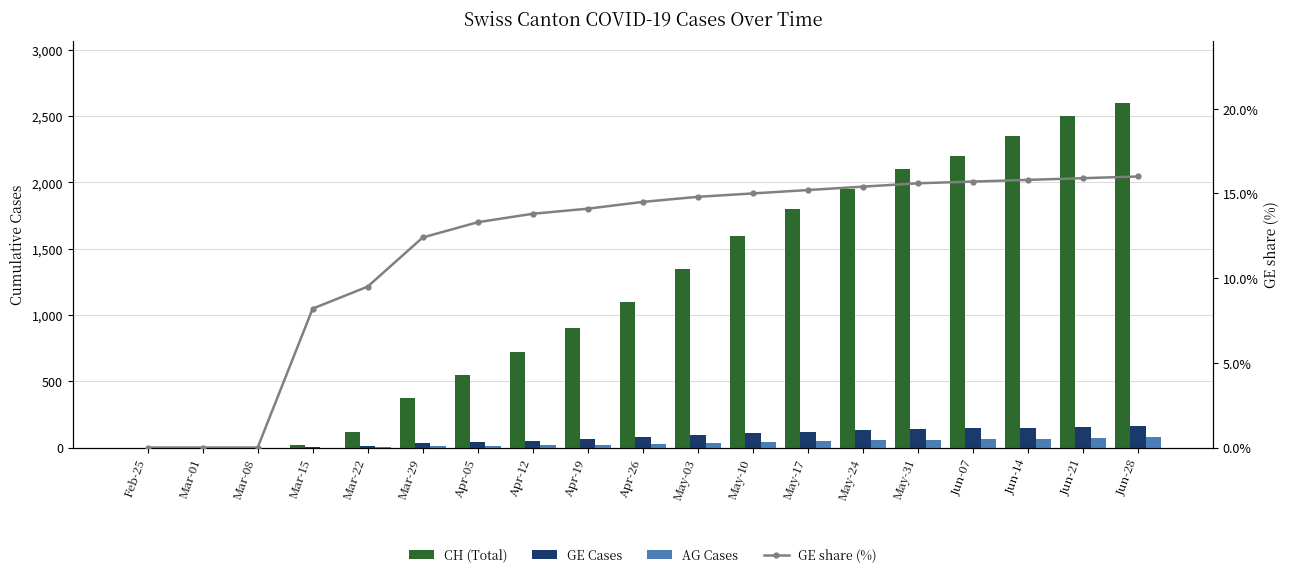

How many data points in GE share (%) are above 14?

11